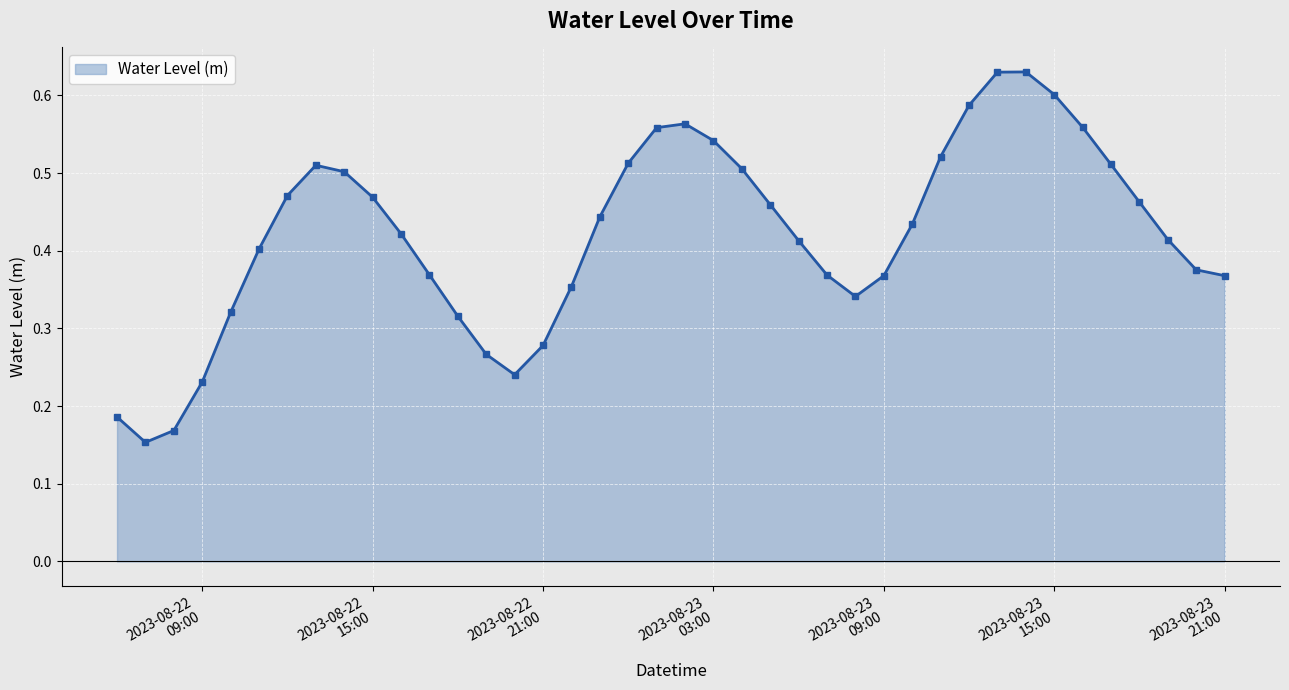

Count the values in the range 0 to 1.

40